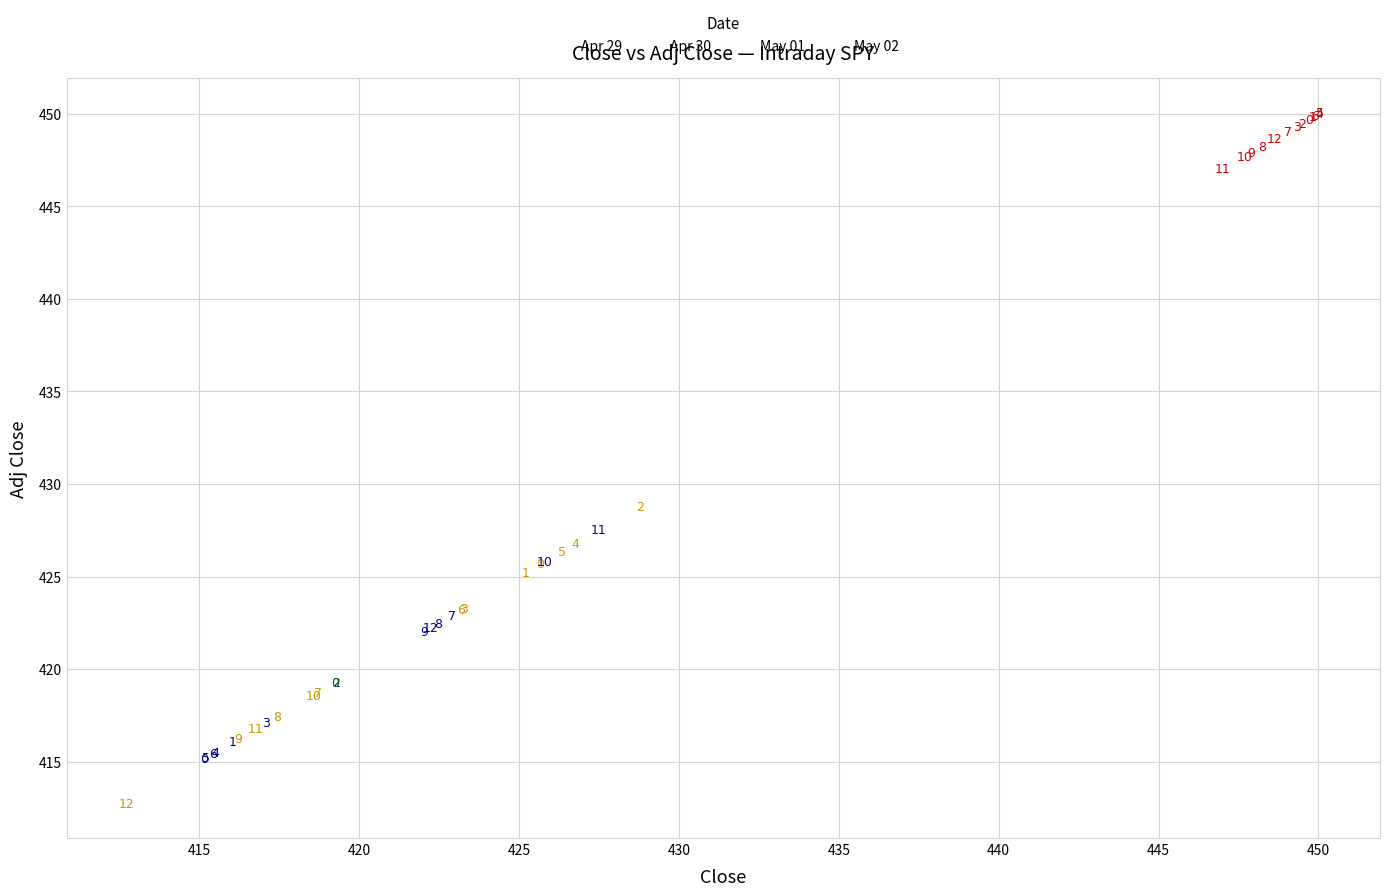

Which series reaches the minimum Y coordinate?

Apr 30